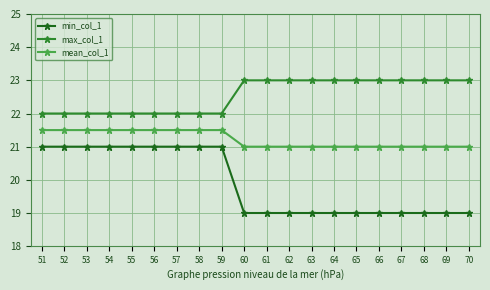

Rank the series by their maximum value, from lowest to highest.

min_col_1, mean_col_1, max_col_1